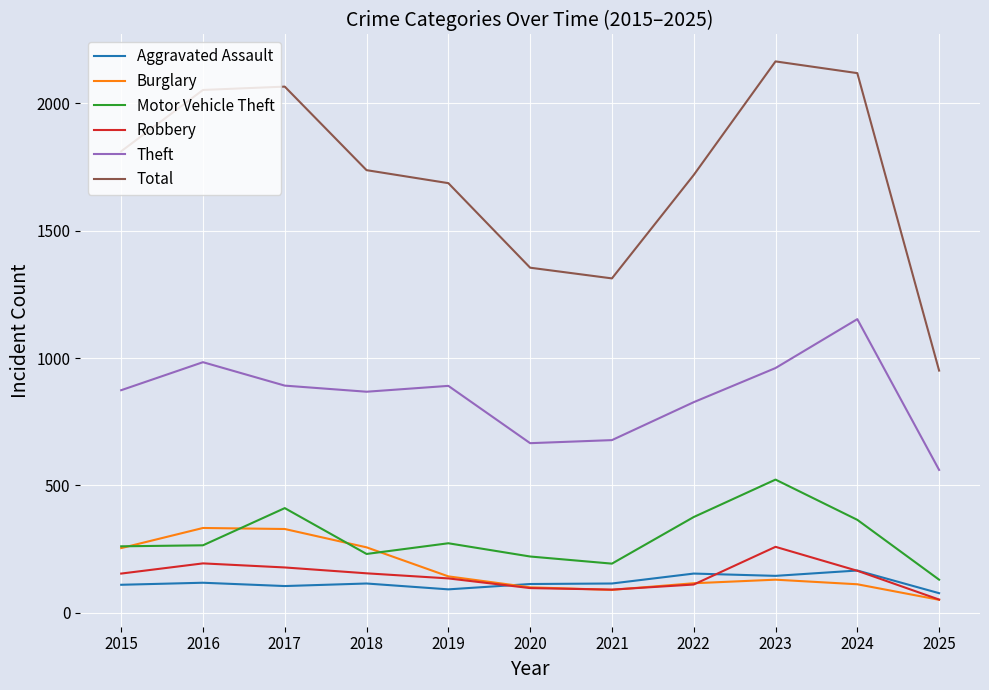

At which category does the chart reach its minimum across all series?

2025